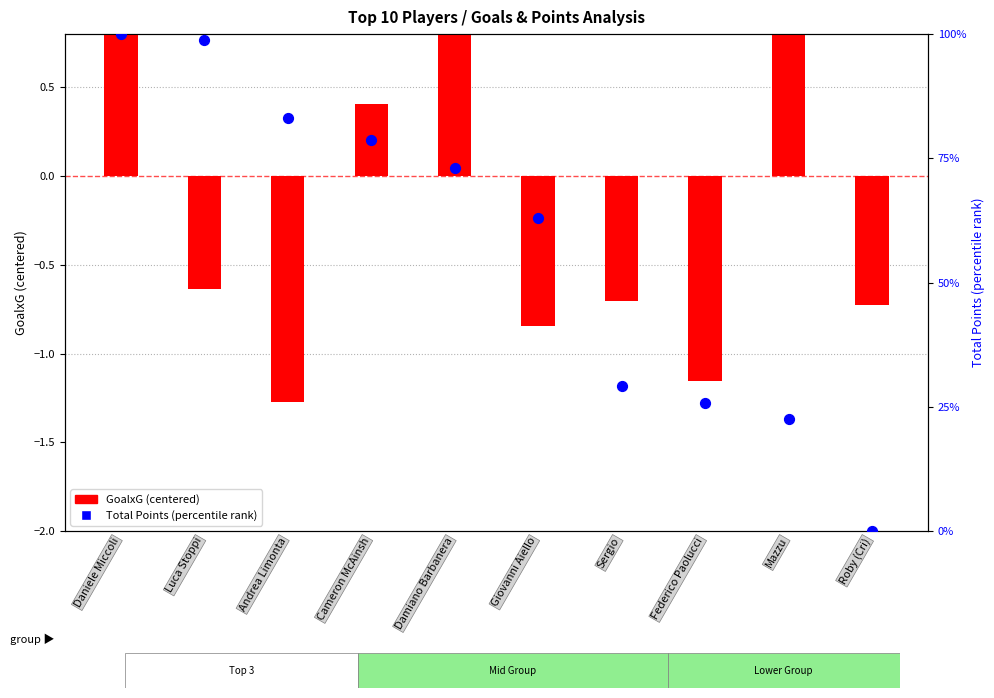

At how many categories does at least one series exceed 64?

5